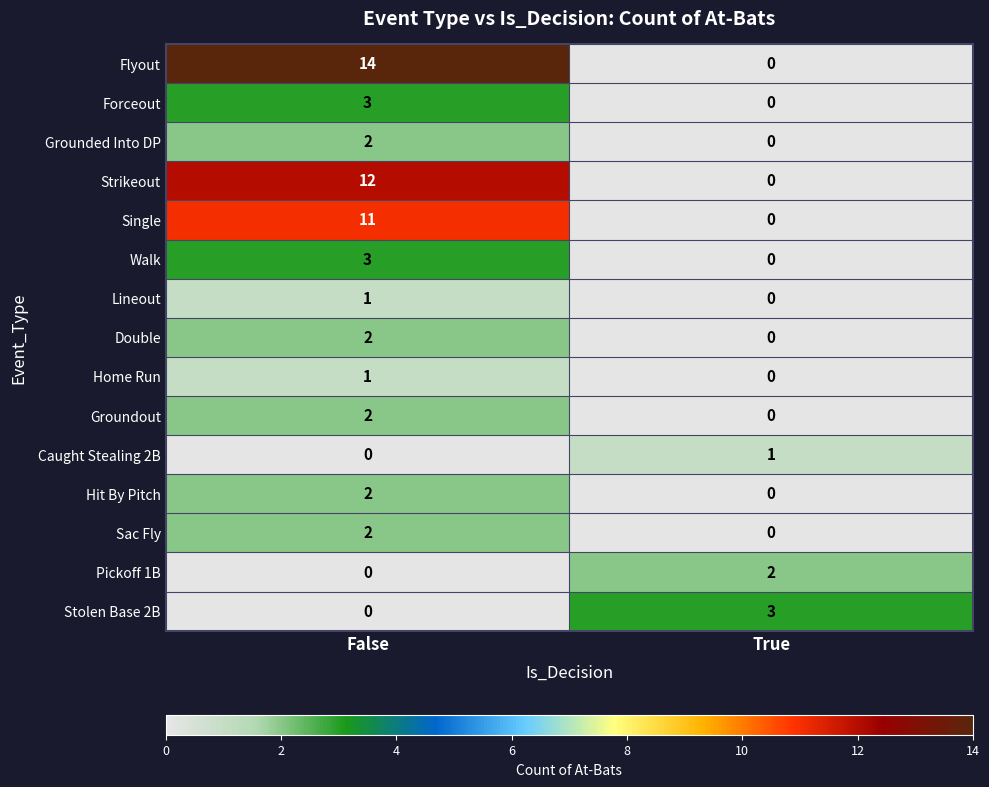

The Sac Fly series shows 1 at True. True or false?

False